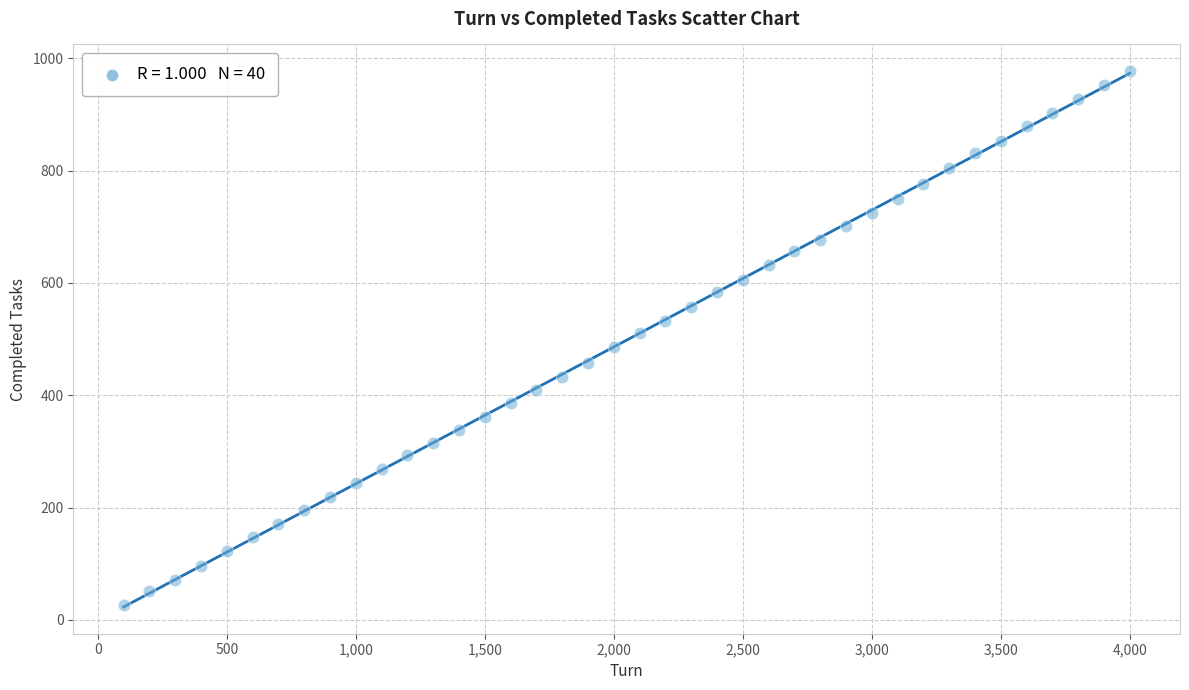

What is the range of X values (max minus min)?

3900